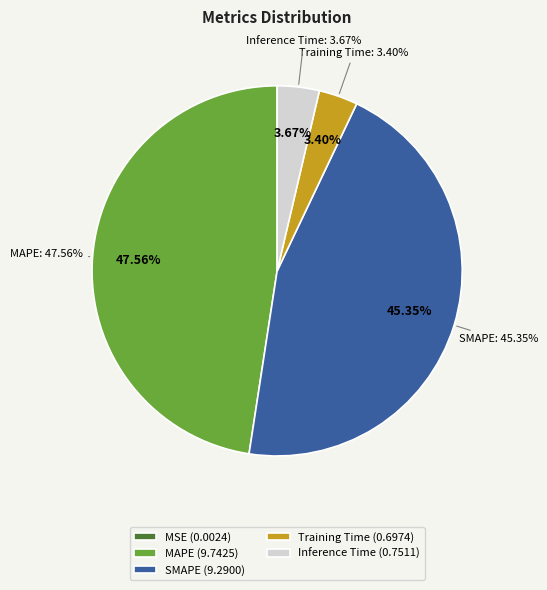

Is it true that SMAPE is 45% of the pie?

True